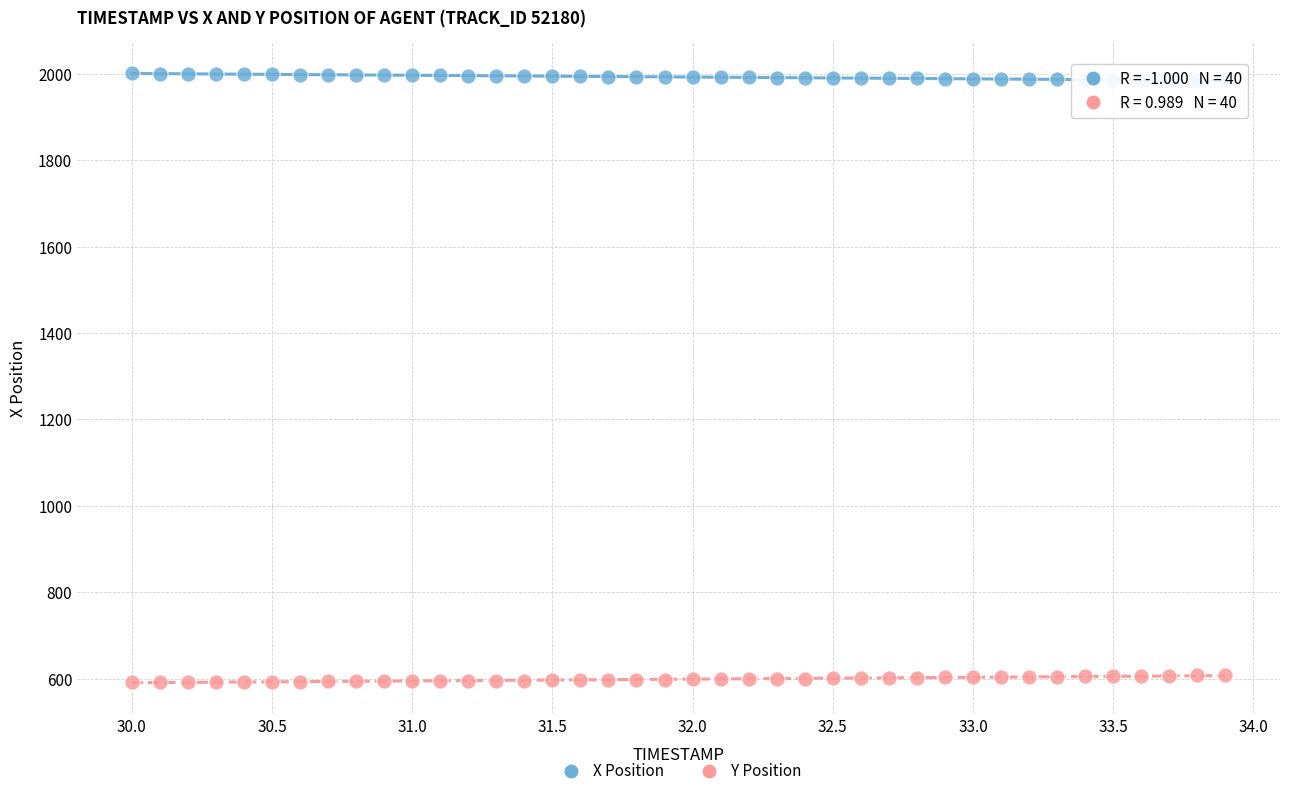

Which series reaches the minimum Y coordinate?

Y Position